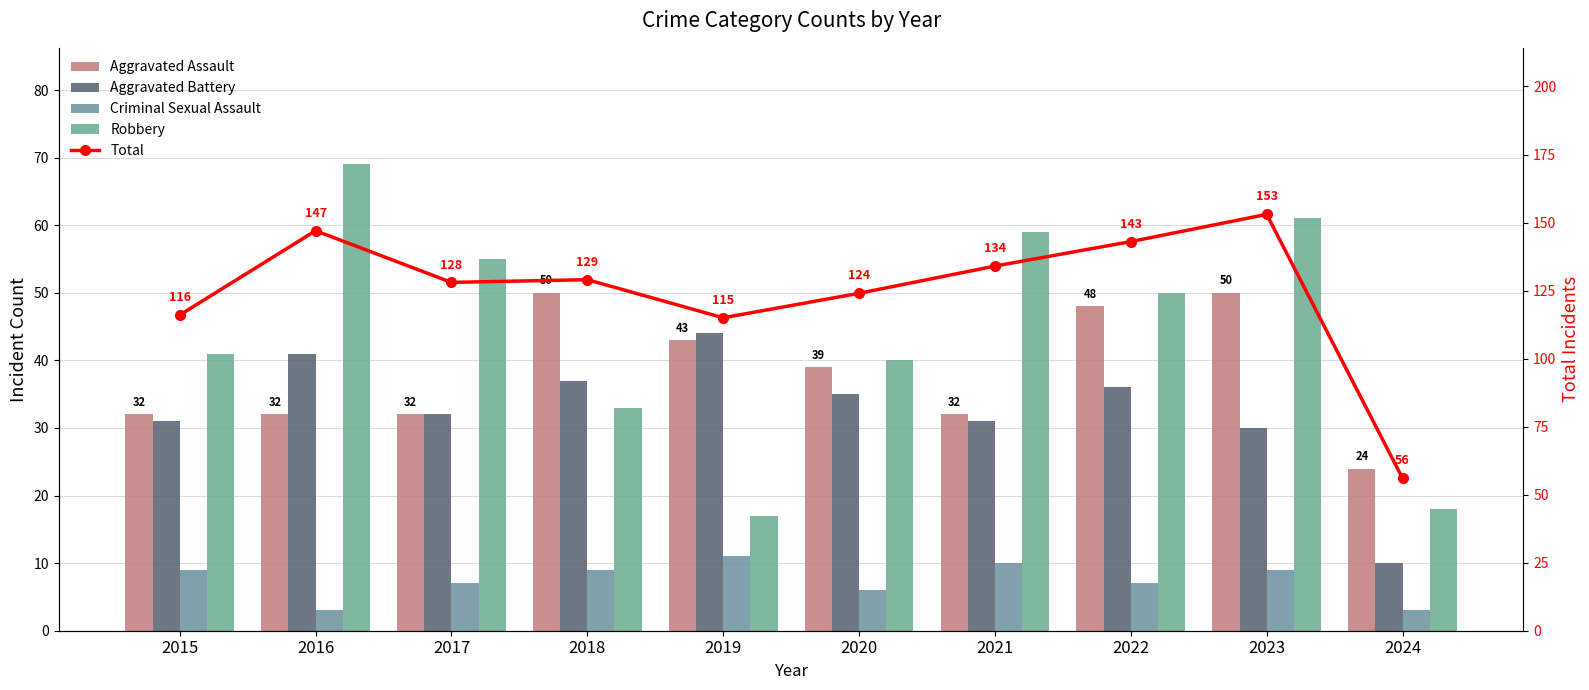

The value of Aggravated Assault at 2016 is 52. True or false?

False